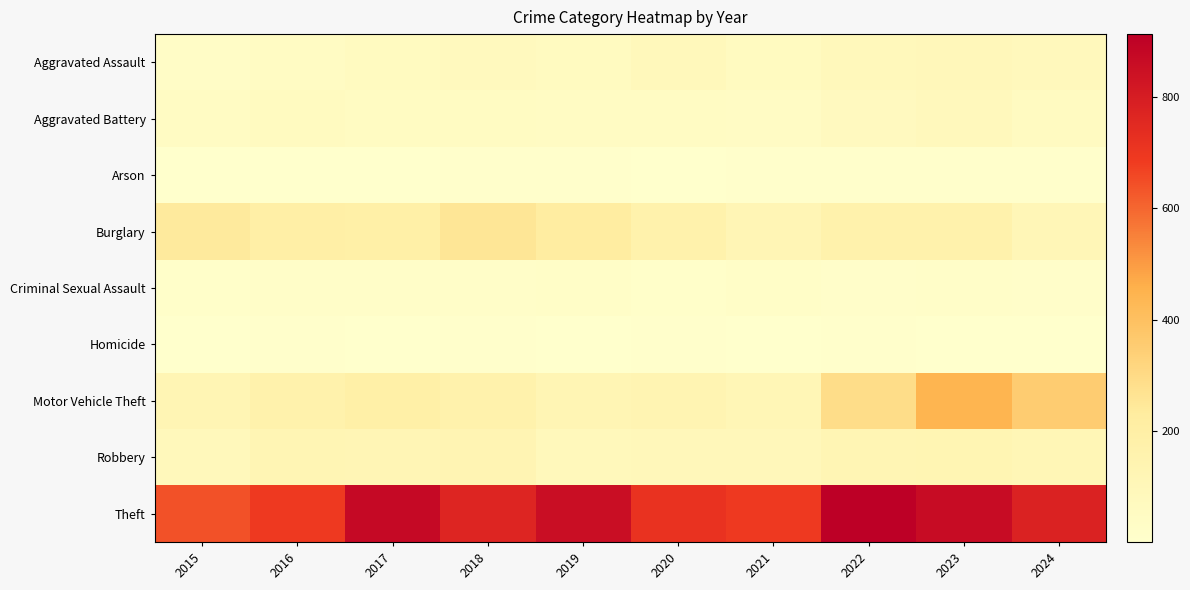

Reading left to right, transcribe all the data shown in this chart.

Aggravated Assault: 2015=31	2016=50	2017=59	2018=72	2019=61	2020=87	2021=58	2022=89	2023=93	2024=82
Aggravated Battery: 2015=50	2016=60	2017=54	2018=52	2019=45	2020=48	2021=43	2022=66	2023=83	2024=55
Arson: 2015=3	2016=3	2017=1	2018=6	2019=5	2020=4	2021=6	2022=7	2023=6	2024=5
Burglary: 2015=236	2016=194	2017=192	2018=257	2019=221	2020=163	2021=117	2022=163	2023=168	2024=105
Criminal Sexual Assault: 2015=13	2016=20	2017=19	2018=20	2019=29	2020=12	2021=24	2022=18	2023=20	2024=17
Homicide: 2015=4	2016=8	2017=2	2018=5	2019=3	2020=6	2021=2	2022=6	2023=4	2024=4
Motor Vehicle Theft: 2015=125	2016=163	2017=191	2018=164	2019=125	2020=134	2021=113	2022=291	2023=444	2024=355
Robbery: 2015=87	2016=123	2017=115	2018=130	2019=89	2020=94	2021=95	2022=125	2023=128	2024=113
Theft: 2015=641	2016=689	2017=873	2018=767	2019=855	2020=713	2021=691	2022=912	2023=864	2024=777